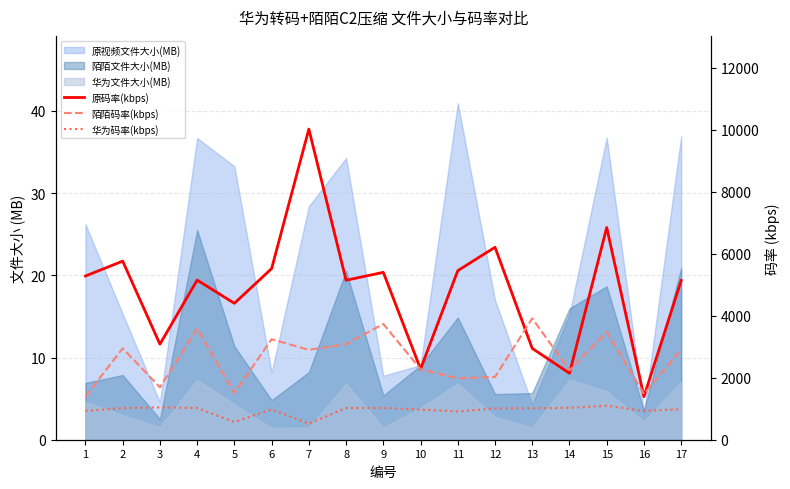

True or false: 原码率(kbps) and 华为码率(kbps) cross at least once.

False